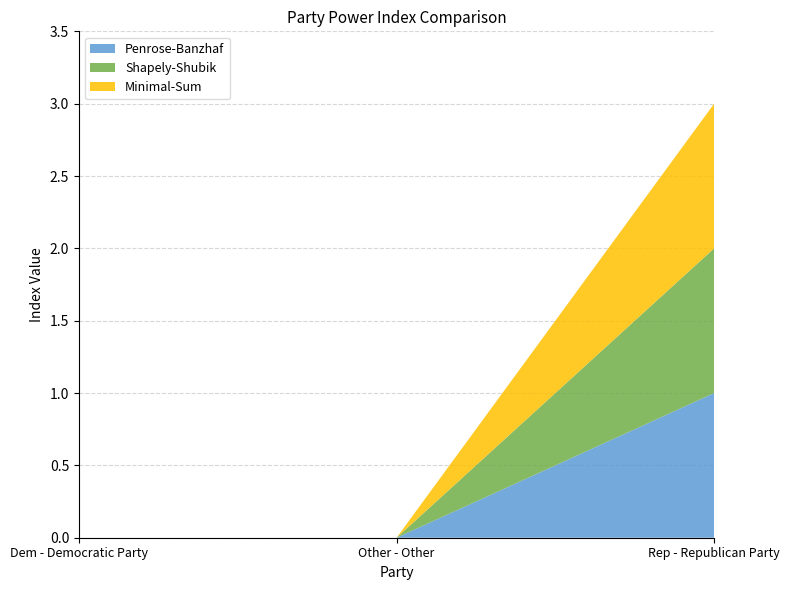

Between Rep - Republican Party and Other - Other, which is larger?

Rep - Republican Party